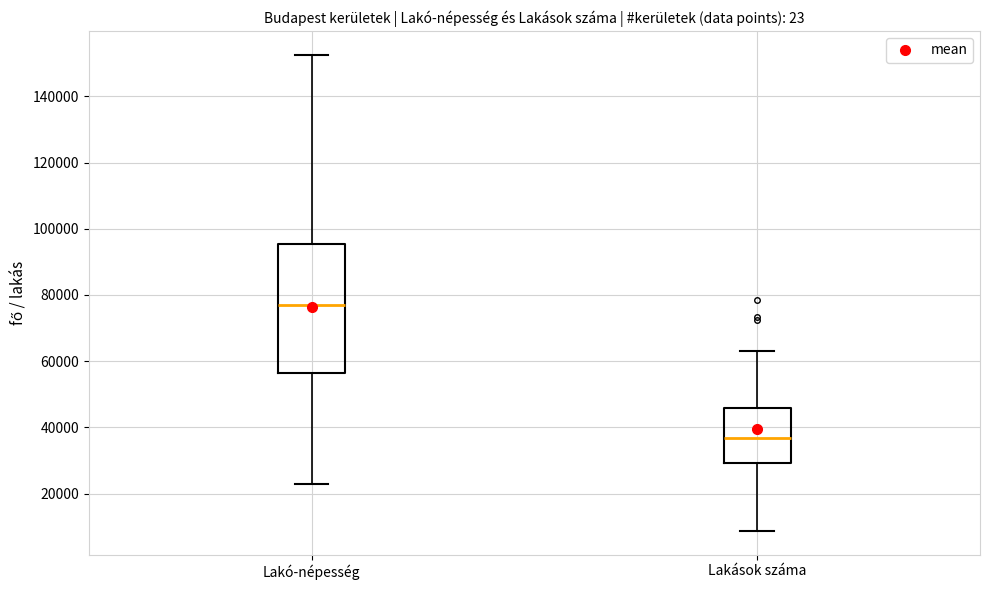

Which box is the tallest, from its lower edge to its upper edge?

Lakó-népesség